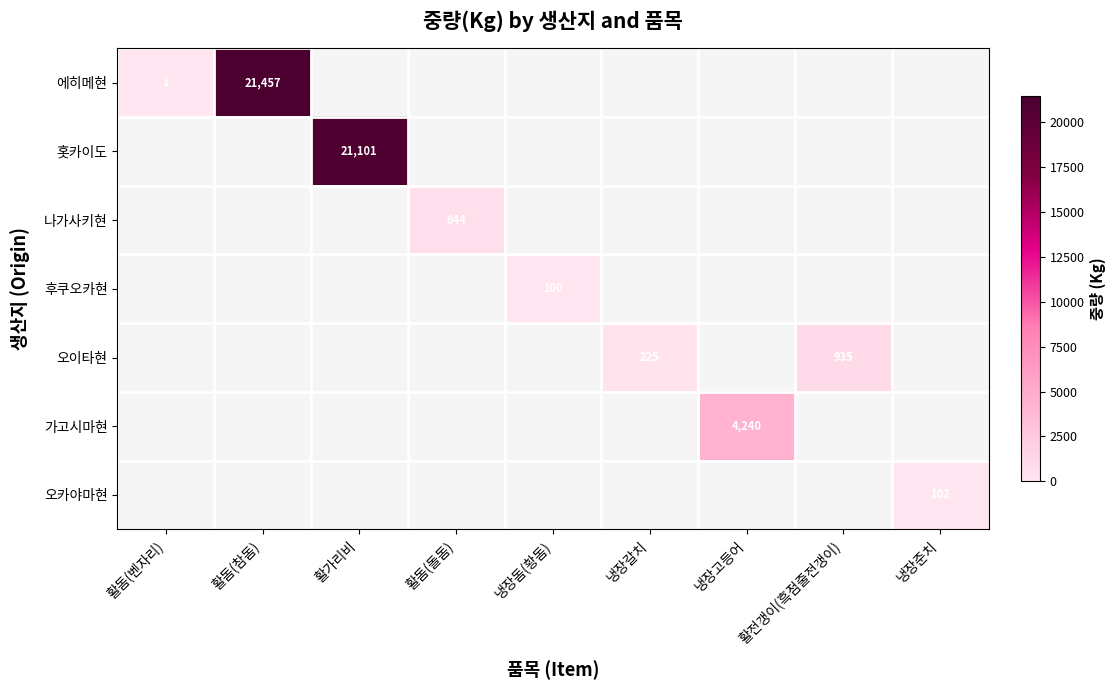

The 후쿠오카현 series shows 159 at 냉장돔(황돔). True or false?

False